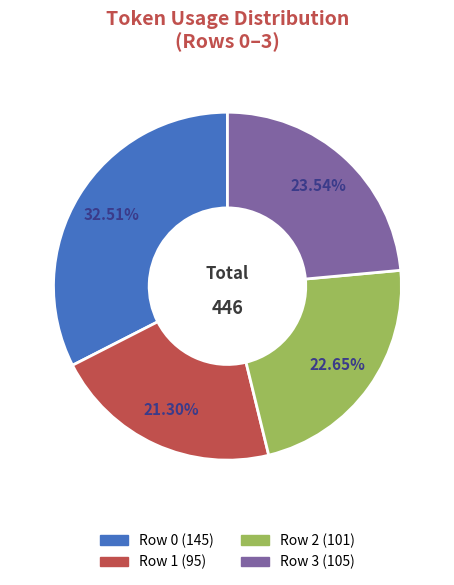

To the nearest percent, what is the combined percentage of Row 0 and Row 2?

55%